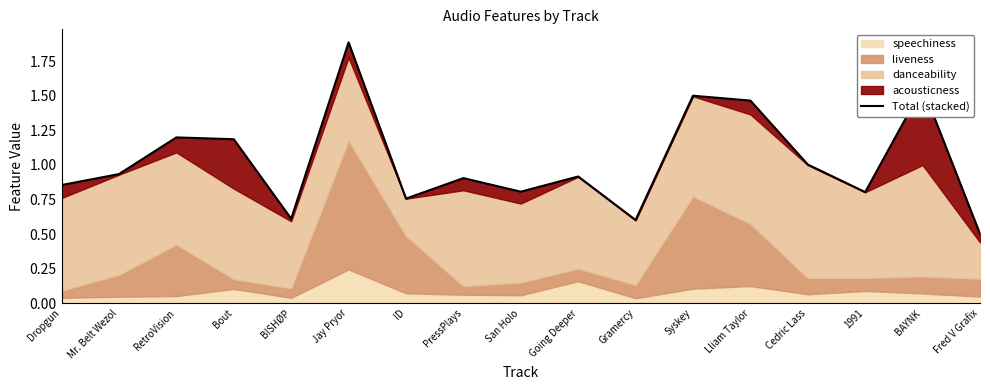

What is the difference between the values at RetroVision and BAYNK?

0.4